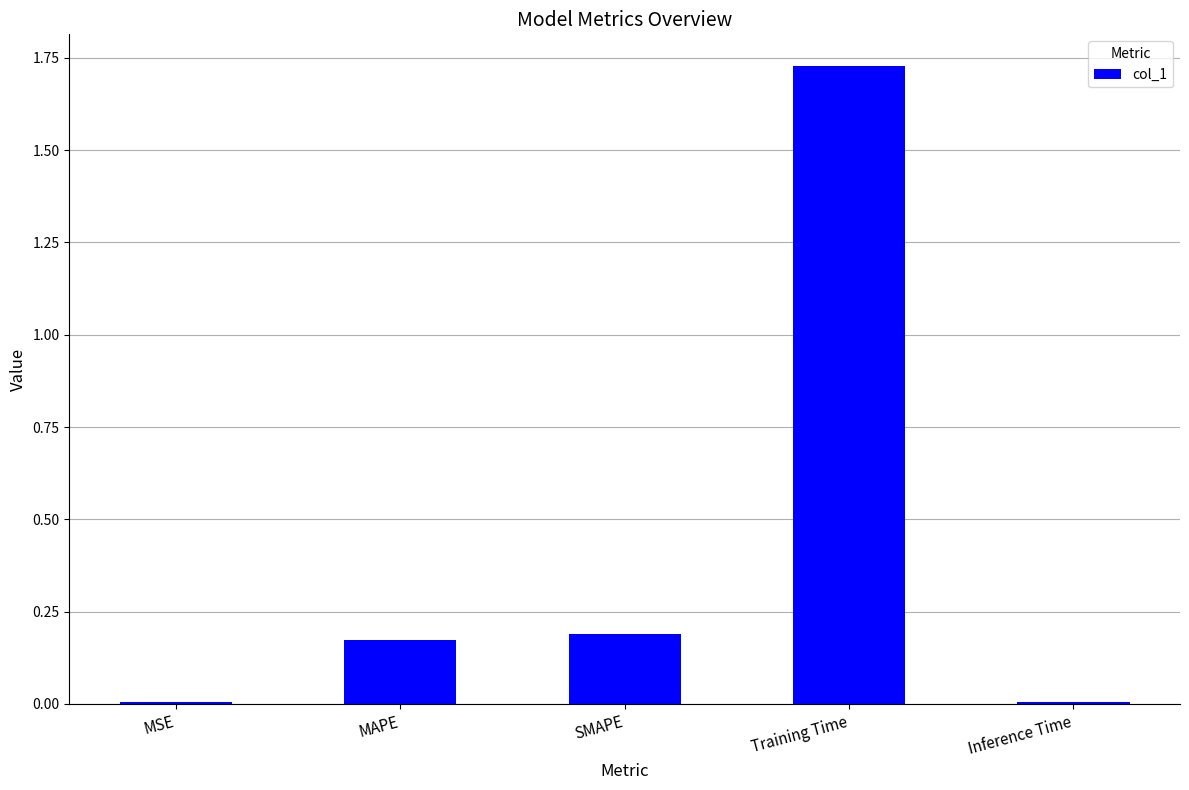

What is the sum of all values?

2.1